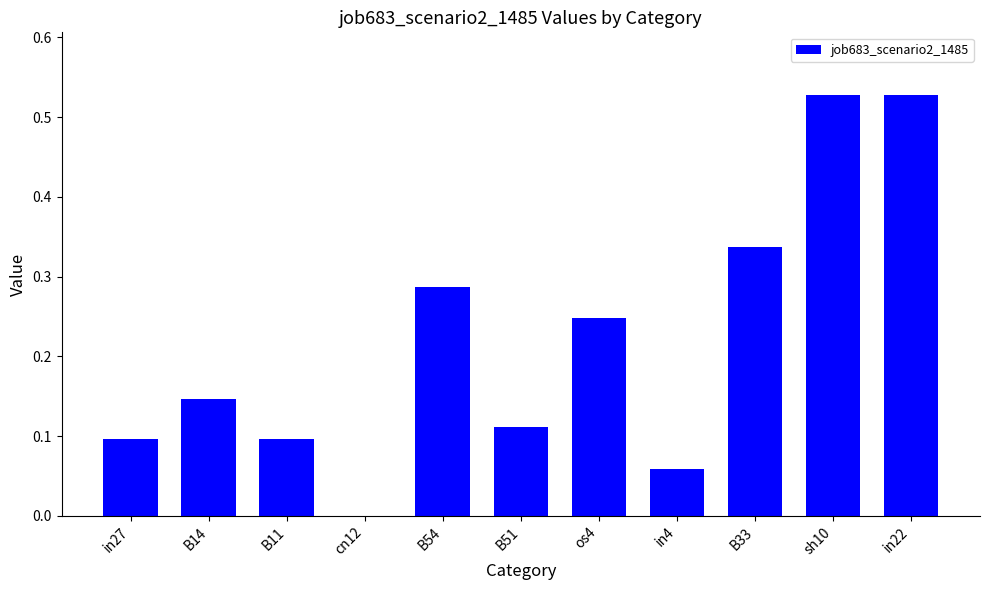

Which has a higher value, cn12 or in27?

in27